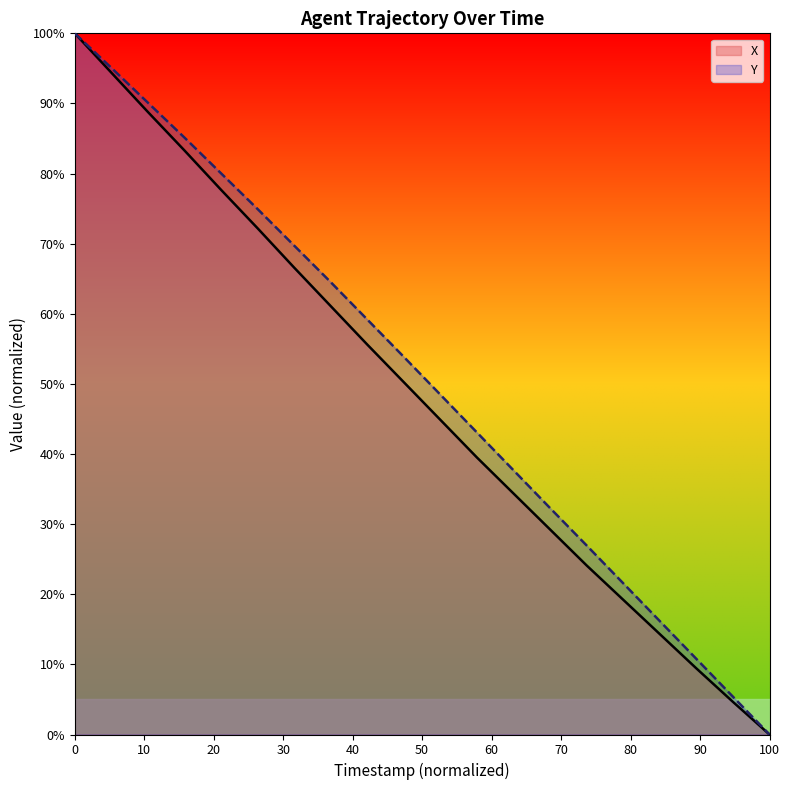

What are all the series names shown in the legend?

X, Y